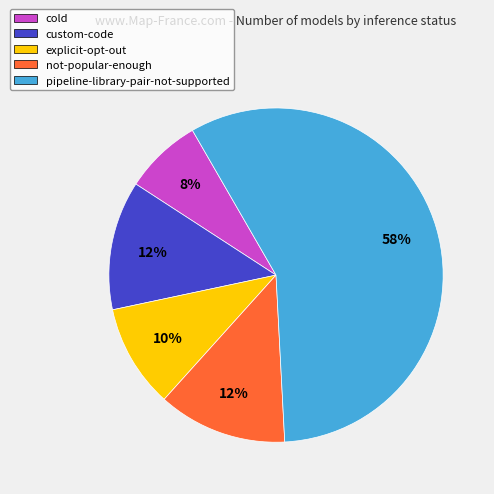

Is the sum of pipeline-library-pair-not-supported and custom-code greater than half?

Yes